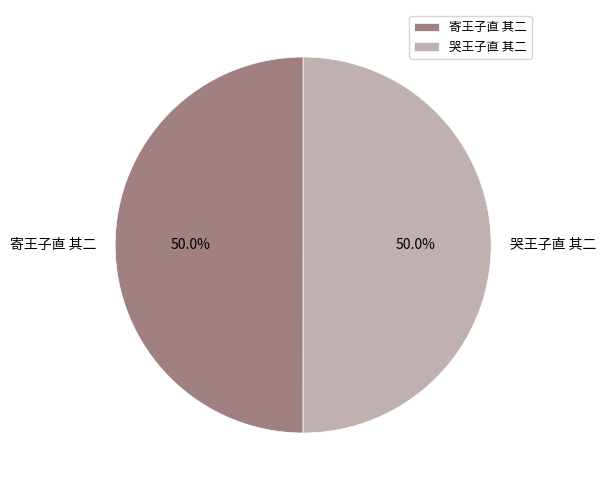

Approximately how many times larger is the value at 寄王子直 其二 compared to 哭王子直 其二?

1.0